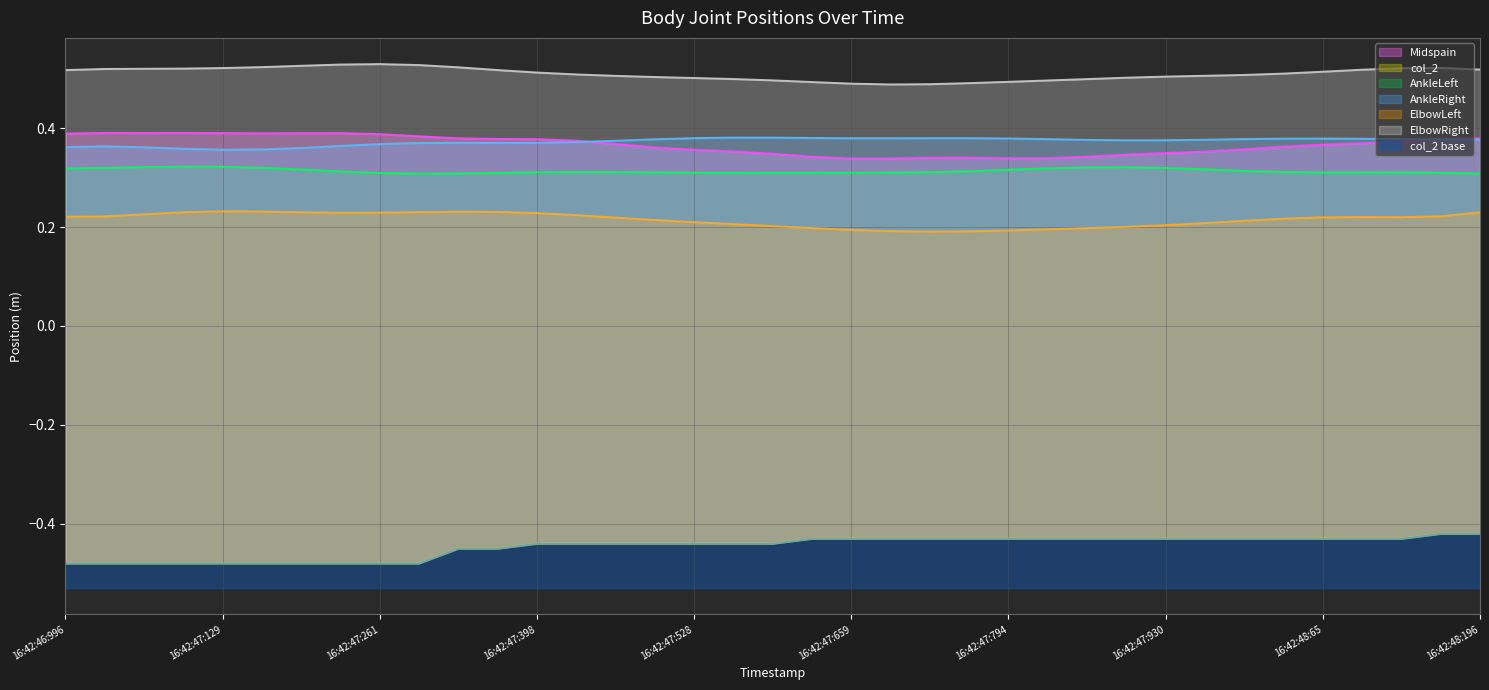

Reading left to right, transcribe all the data shown in this chart.

Midspain: 0.4	0.4	0.4	0.4	0.4	0.4	0.4	0.4	0.4	0.4	0.4	0.4	0.4	0.4	0.4	0.4	0.4	0.4	0.3	0.3	0.3	0.3	0.3	0.3	0.3	0.3	0.3	0.3	0.3	0.4	0.4	0.4	0.4	0.4	0.4	0.4	0.4
col_2: -0.5	-0.5	-0.5	-0.5	-0.5	-0.5	-0.5	-0.5	-0.5	-0.5	-0.4	-0.4	-0.4	-0.4	-0.4	-0.4	-0.4	-0.4	-0.4	-0.4	-0.4	-0.4	-0.4	-0.4	-0.4	-0.4	-0.4	-0.4	-0.4	-0.4	-0.4	-0.4	-0.4	-0.4	-0.4	-0.4	-0.4
AnkleLeft: 0.3	0.3	0.3	0.3	0.3	0.3	0.3	0.3	0.3	0.3	0.3	0.3	0.3	0.3	0.3	0.3	0.3	0.3	0.3	0.3	0.3	0.3	0.3	0.3	0.3	0.3	0.3	0.3	0.3	0.3	0.3	0.3	0.3	0.3	0.3	0.3	0.3
AnkleRight: 0.4	0.4	0.4	0.4	0.4	0.4	0.4	0.4	0.4	0.4	0.4	0.4	0.4	0.4	0.4	0.4	0.4	0.4	0.4	0.4	0.4	0.4	0.4	0.4	0.4	0.4	0.4	0.4	0.4	0.4	0.4	0.4	0.4	0.4	0.4	0.4	0.4
ElbowLeft: 0.2	0.2	0.2	0.2	0.2	0.2	0.2	0.2	0.2	0.2	0.2	0.2	0.2	0.2	0.2	0.2	0.2	0.2	0.2	0.2	0.2	0.2	0.2	0.2	0.2	0.2	0.2	0.2	0.2	0.2	0.2	0.2	0.2	0.2	0.2	0.2	0.2
ElbowRight: 0.5	0.5	0.5	0.5	0.5	0.5	0.5	0.5	0.5	0.5	0.5	0.5	0.5	0.5	0.5	0.5	0.5	0.5	0.5	0.5	0.5	0.5	0.5	0.5	0.5	0.5	0.5	0.5	0.5	0.5	0.5	0.5	0.5	0.5	0.5	0.5	0.5